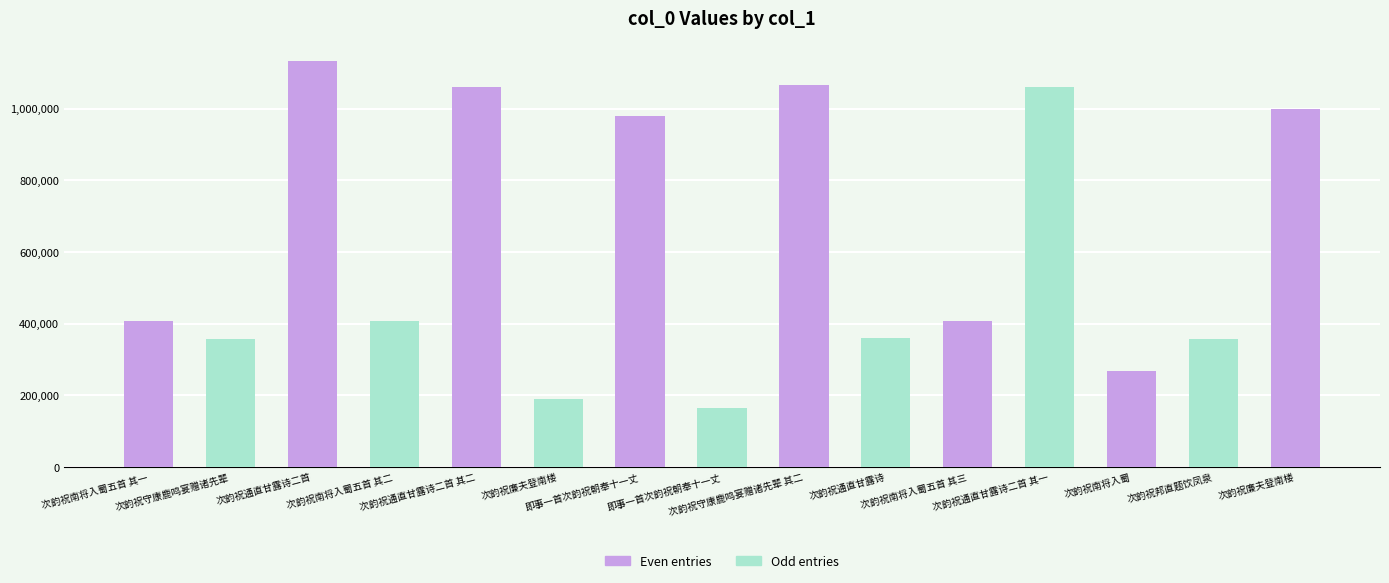

How many values are below 407990?

7